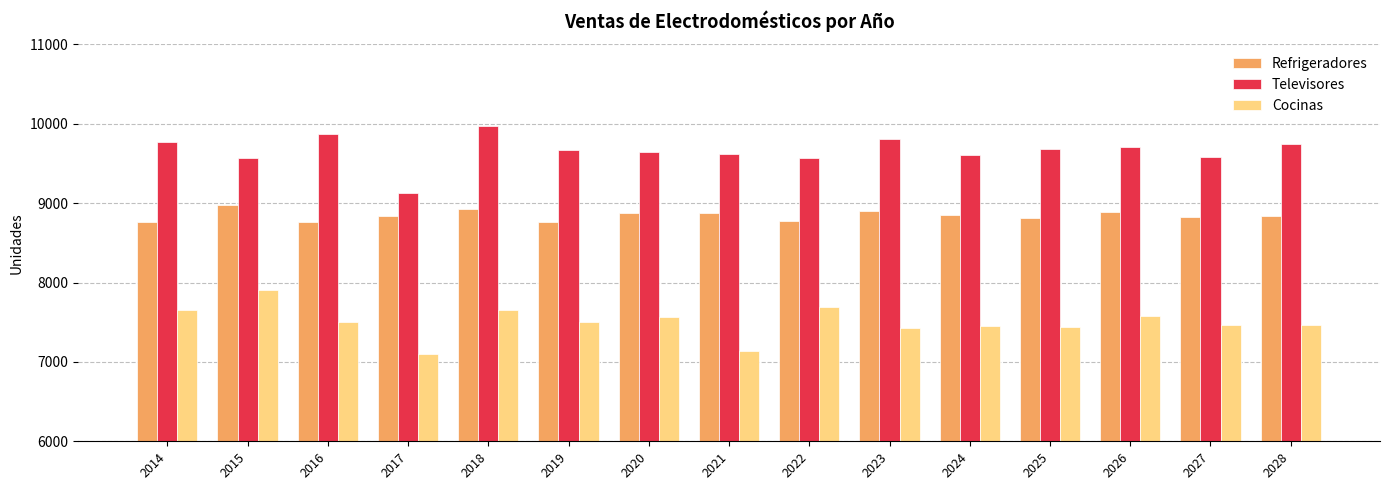

How many bars are there in each group?

3